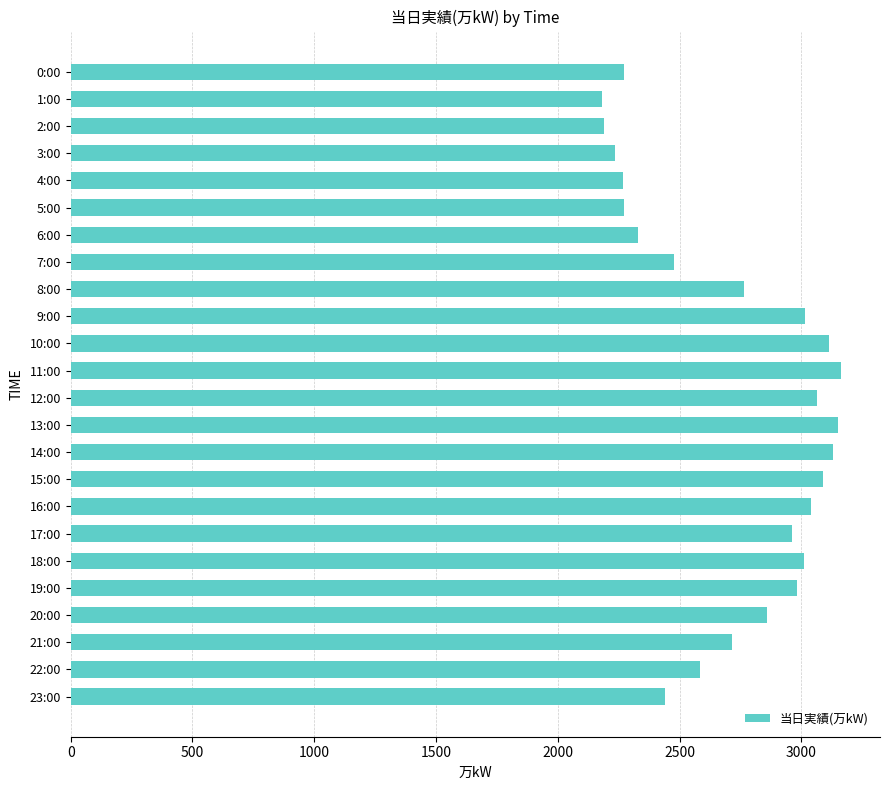

The chart shows a value of 2441 at 23:00. True or false?

True